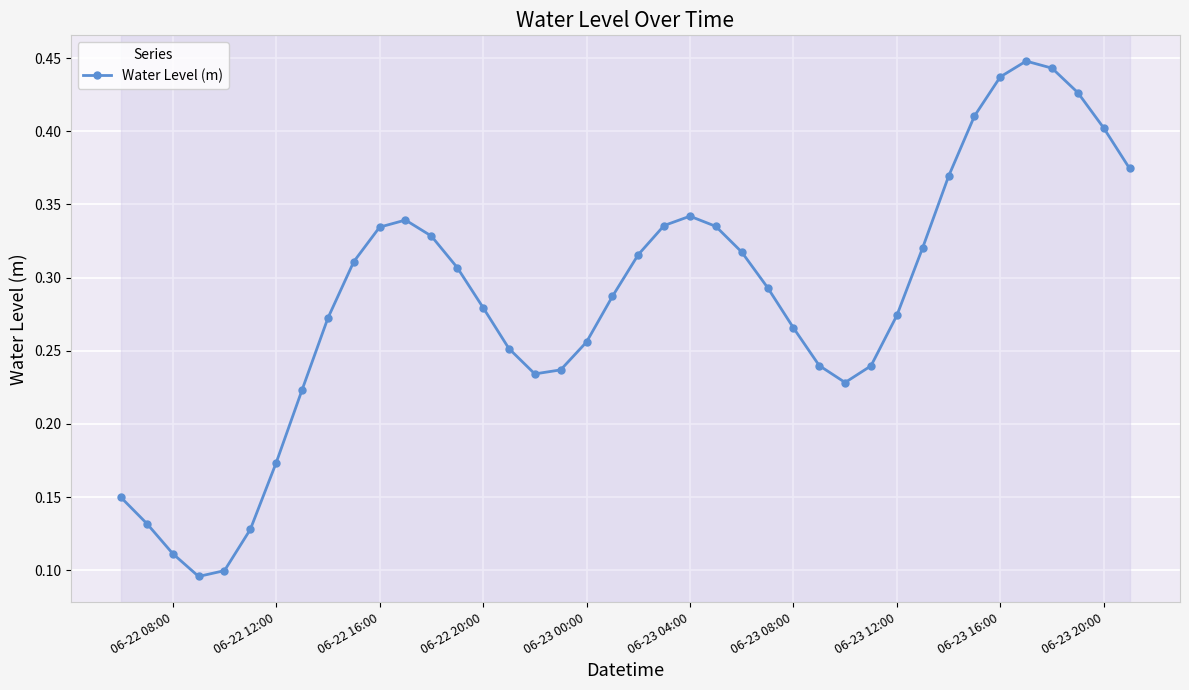

How many values are between 0 and 1?

40